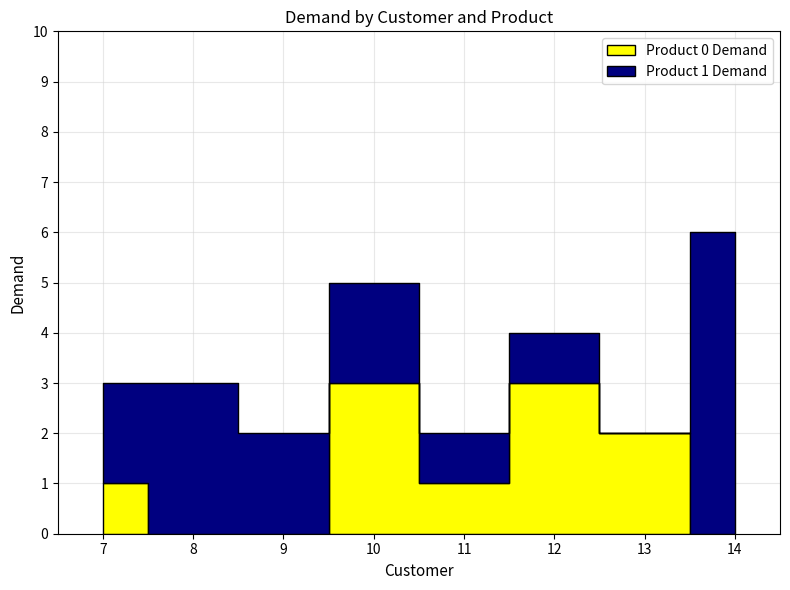

How many categories are shown in the chart?

8